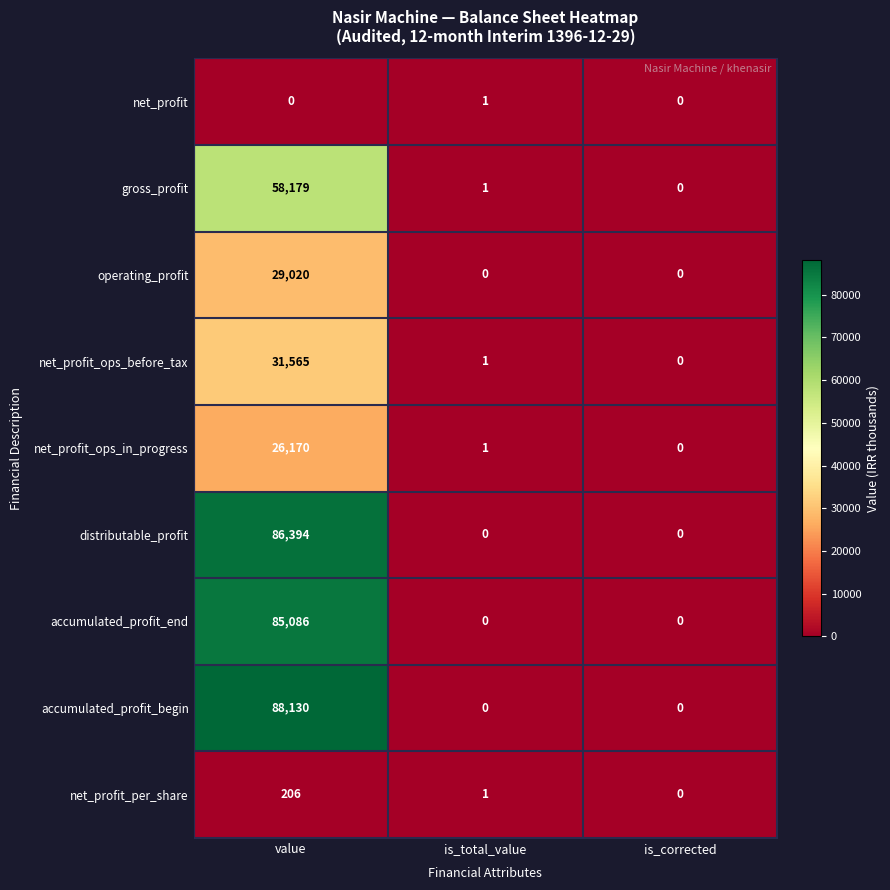

At which label does net_profit_per_share reach its peak?

value